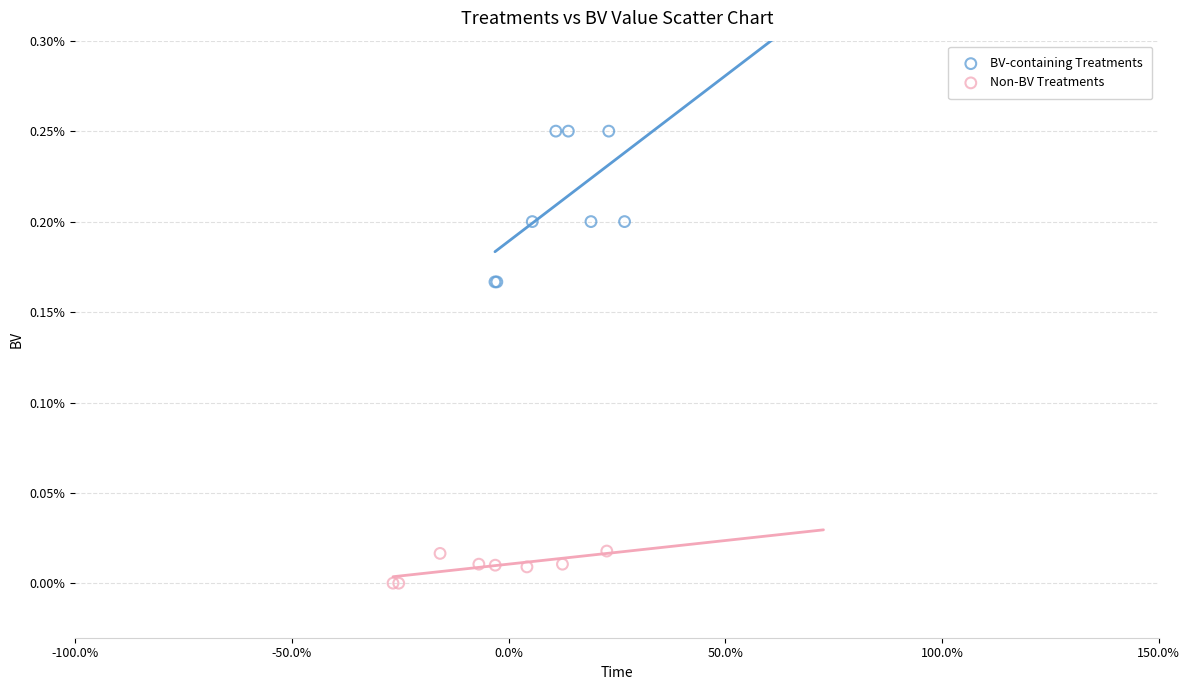

Which series reaches the maximum Y coordinate?

BV-containing Treatments